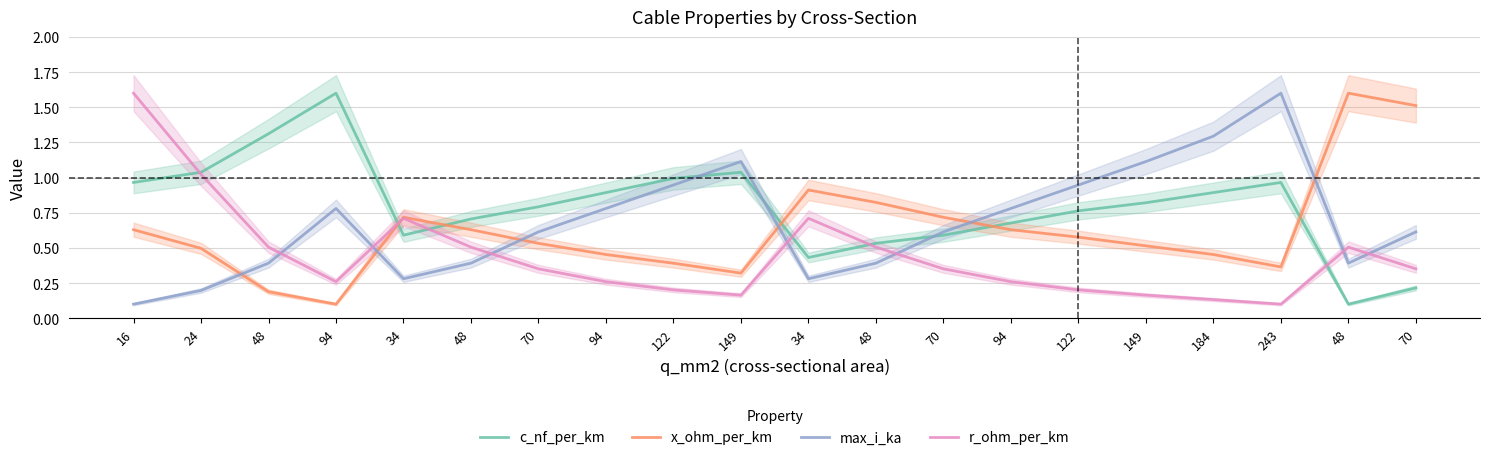

What is the label of the 6th point from the right?

122